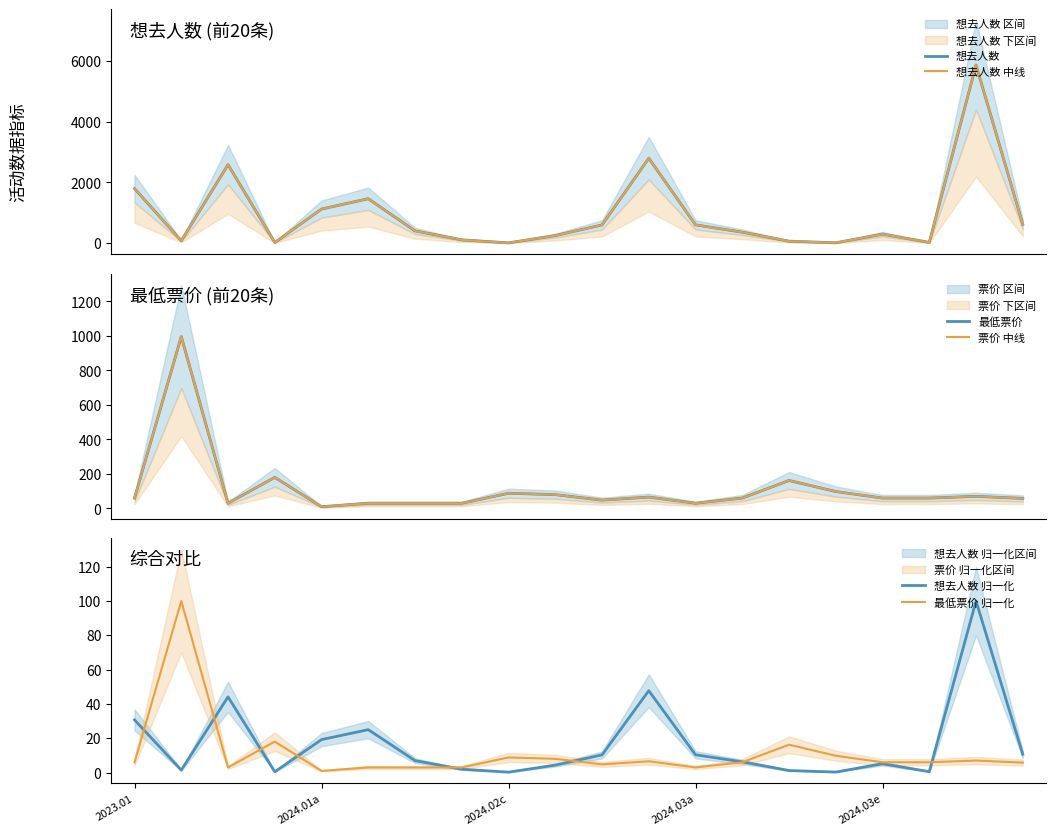

How many series are shown in this chart?

6